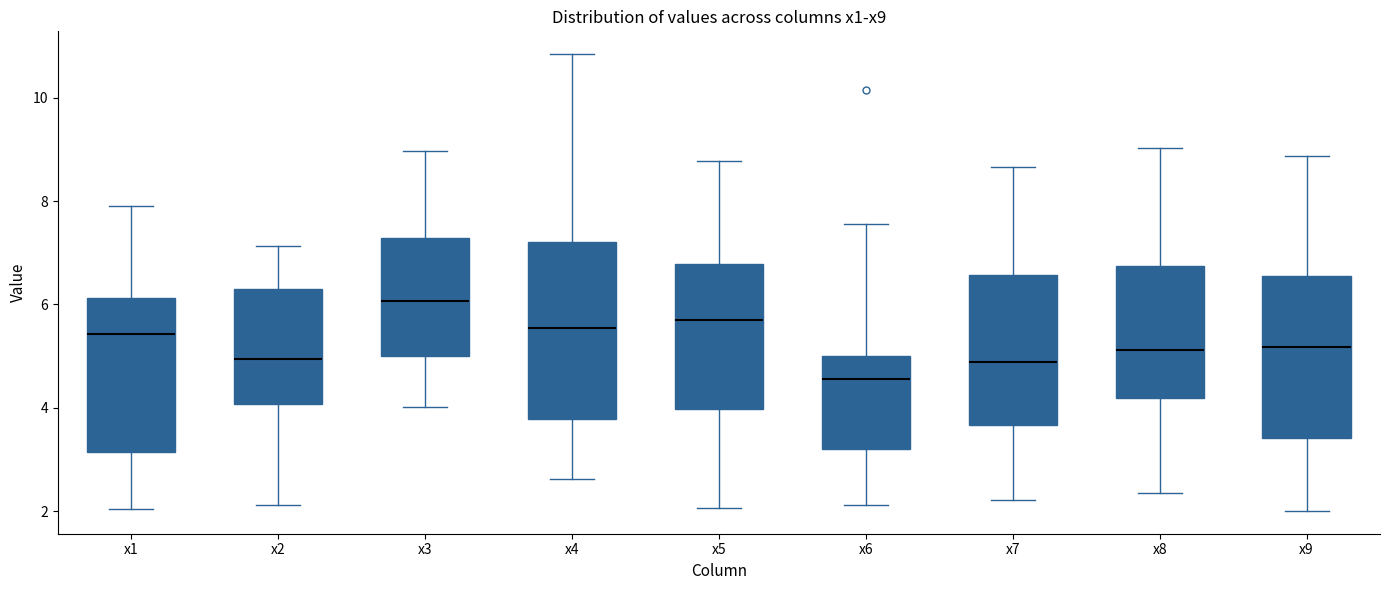

Reading left to right, read every box against the y-axis: the position of its median line, the range the box covers, and the ends of its whiskers. The values are not printed on the chart, so give them approximately, as read against the axis.

x1: median 5.4, box 3.2 to 6.2, whiskers 2.0 to 7.8
x2: median 5.0, box 4.0 to 6.4, whiskers 2.2 to 7.2
x3: median 6.0, box 5.0 to 7.2, whiskers 4.0 to 9.0
x4: median 5.6, box 3.8 to 7.2, whiskers 2.6 to 10.8
x5: median 5.6, box 4.0 to 6.8, whiskers 2.0 to 8.8
x6: median 4.6, box 3.2 to 5.0, whiskers 2.2 to 7.6
x7: median 4.8, box 3.6 to 6.6, whiskers 2.2 to 8.6
x8: median 5.2, box 4.2 to 6.8, whiskers 2.4 to 9.0
x9: median 5.2, box 3.4 to 6.6, whiskers 2.0 to 8.8